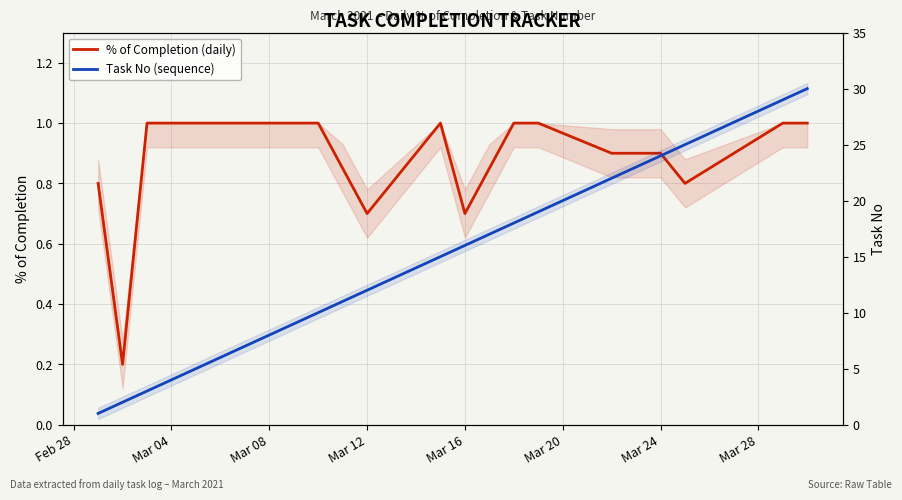

Is the value of % of Completion (daily) at 9 greater than the value of Task No (sequence) at 20?

No